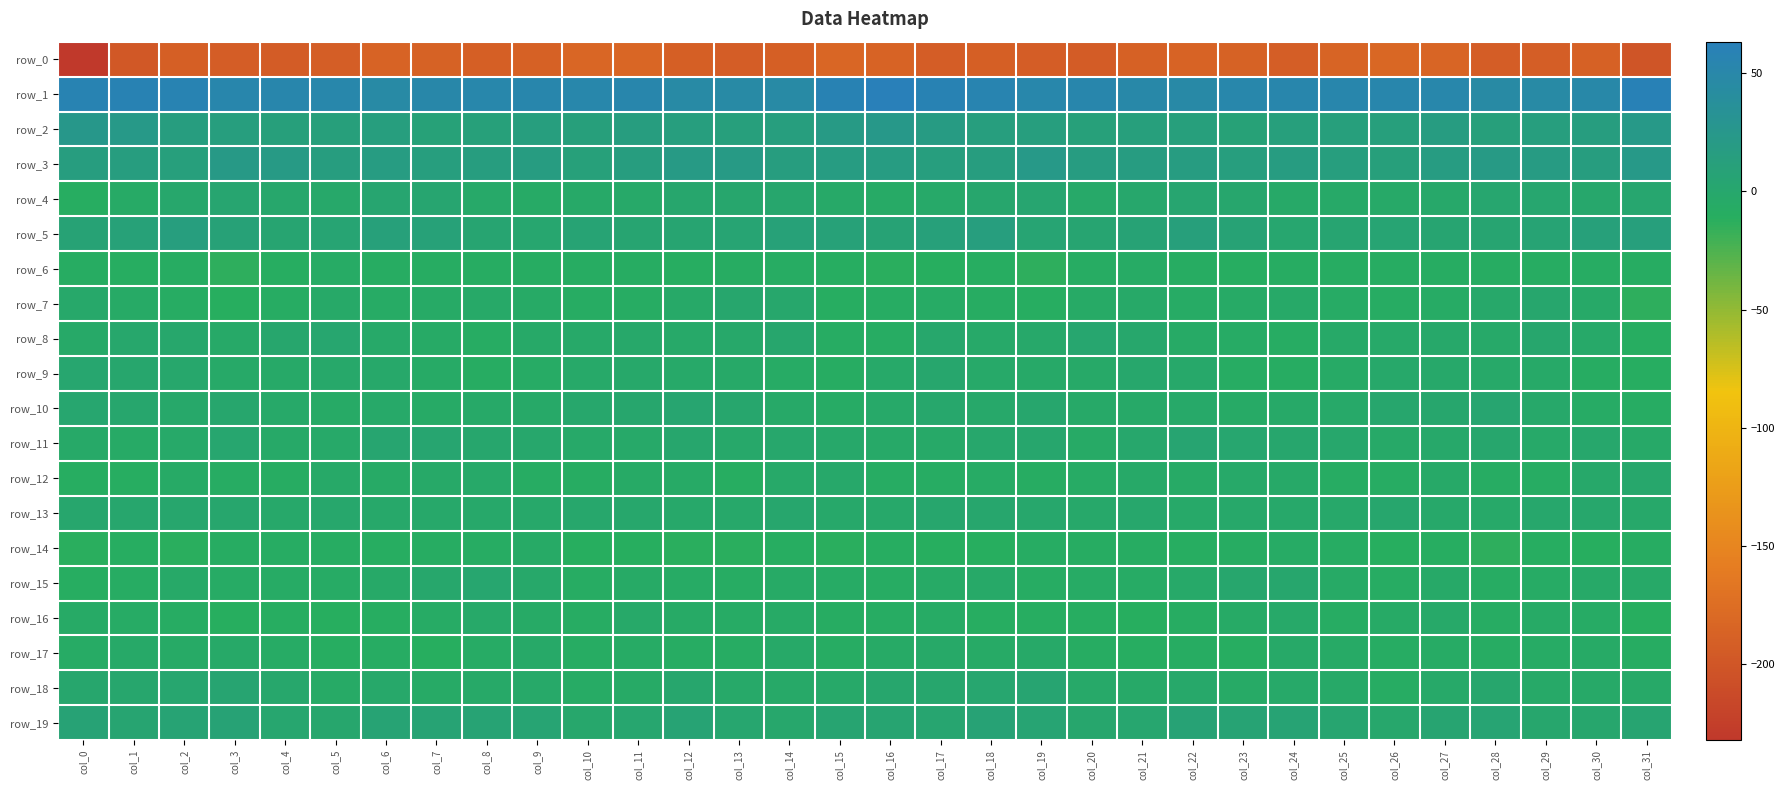

The row_19 series shows 3.1 at col_25. True or false?

True